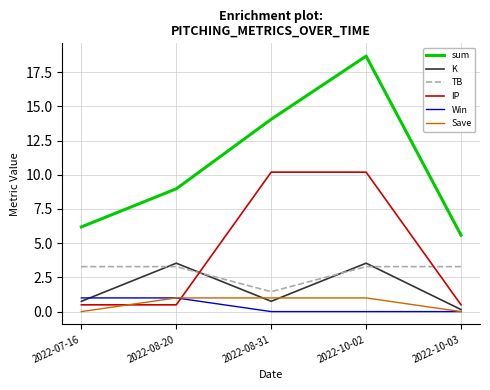

What position from the right is 2022-08-31?

3